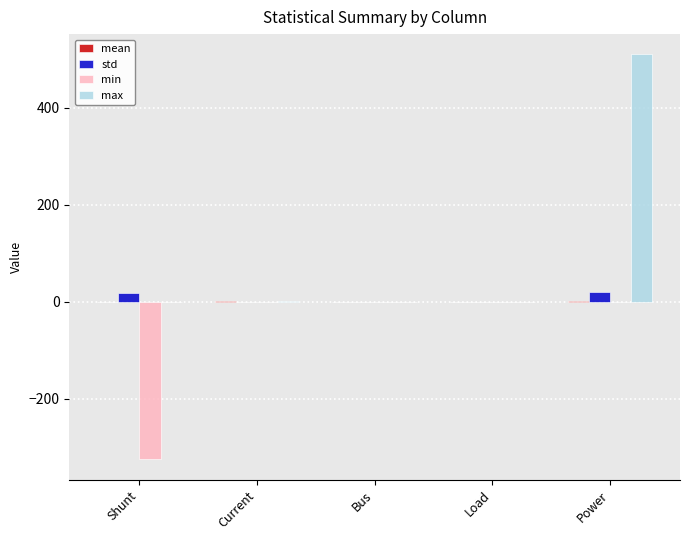

Which series changed the most between Shunt and Power?

max